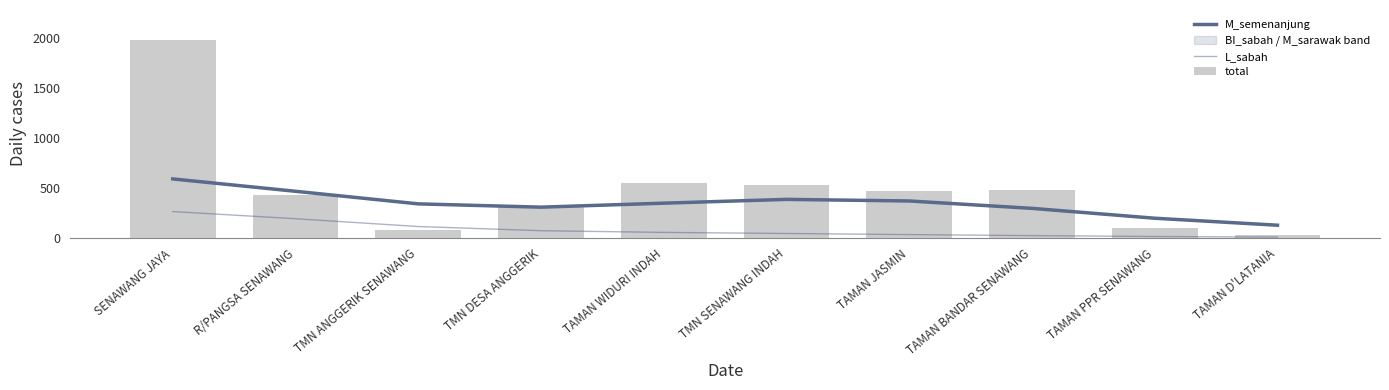

What is the spread (max minus min) of values at SENAWANG JAYA?

1722